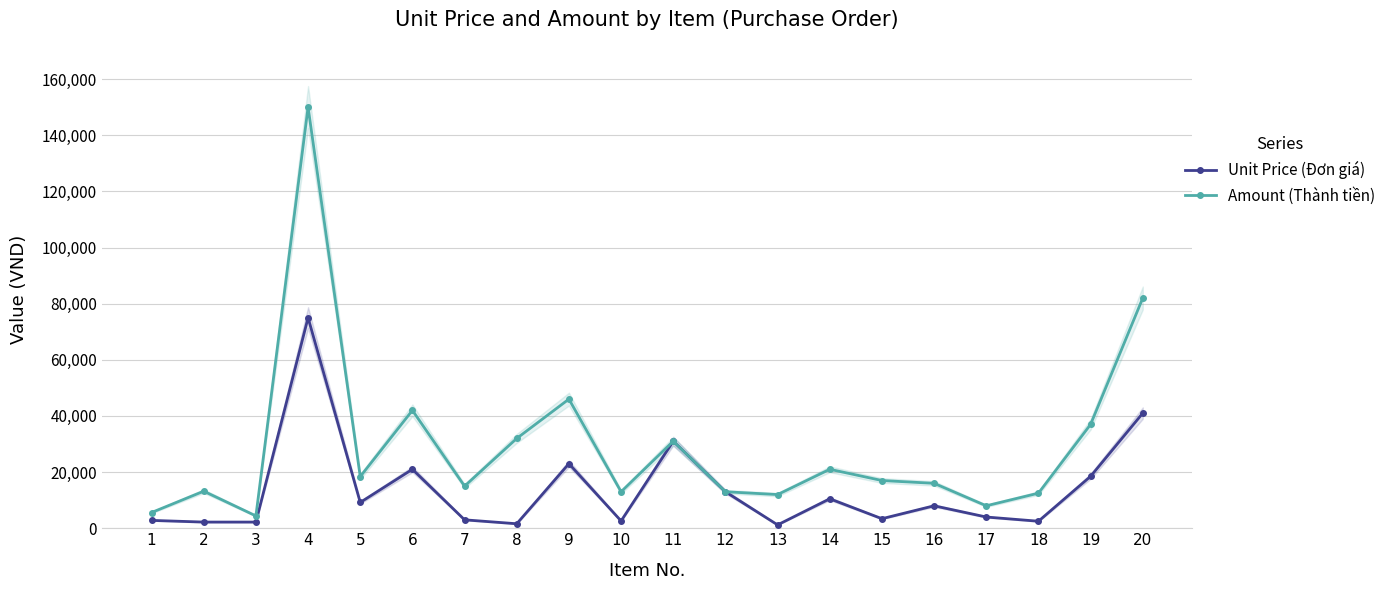

What are all the series names shown in the legend?

Unit Price (Đơn giá), Amount (Thành tiền)